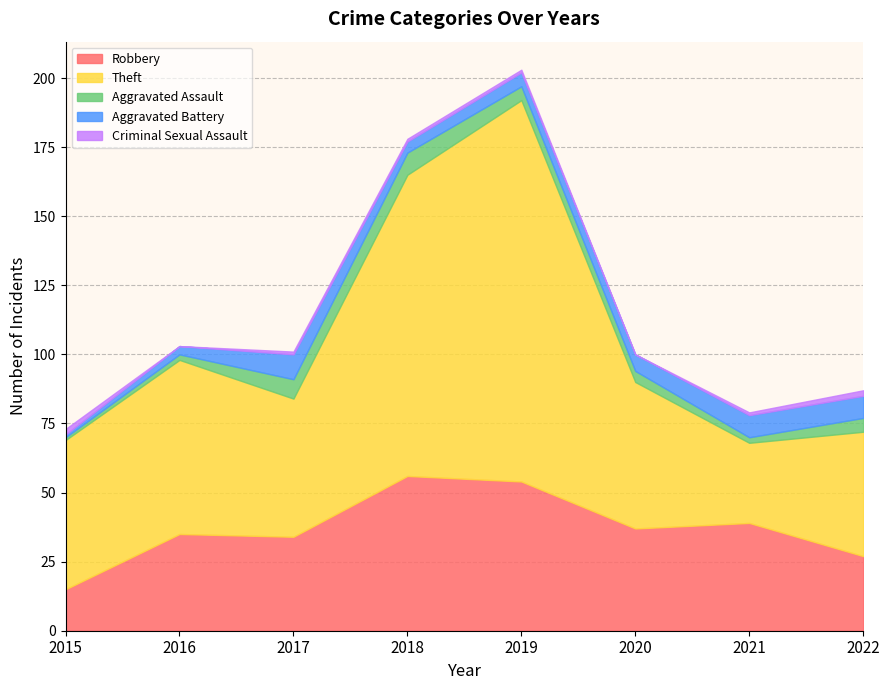

The value of Robbery at 2021 is 39. True or false?

True